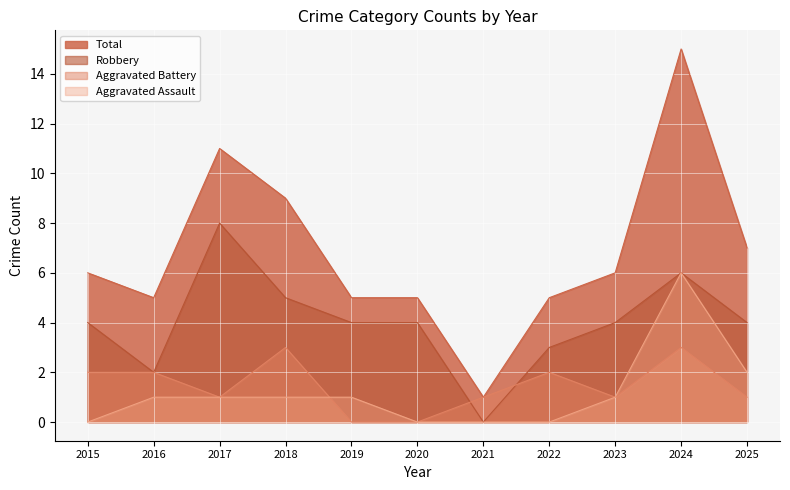

Reading left to right, extract all data points from this chart.

Aggravated Assault: 0	1	1	1	1	0	0	0	1	6	2
Aggravated Battery: 2	2	1	3	0	0	1	2	1	3	1
Robbery: 4	2	8	5	4	4	0	3	4	6	4
Total: 6	5	11	9	5	5	1	5	6	15	7